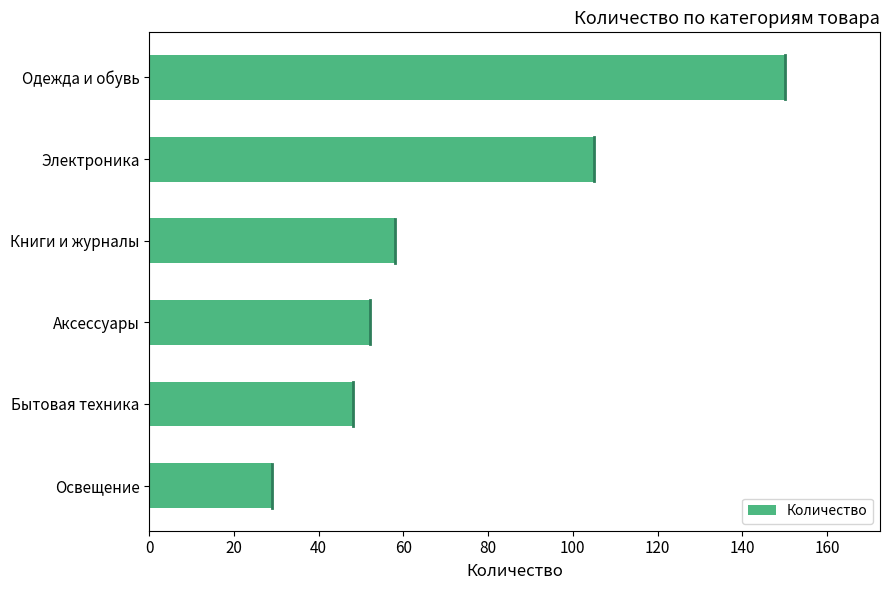

What is the change in value from Книги и журналы to Электроника?

+47